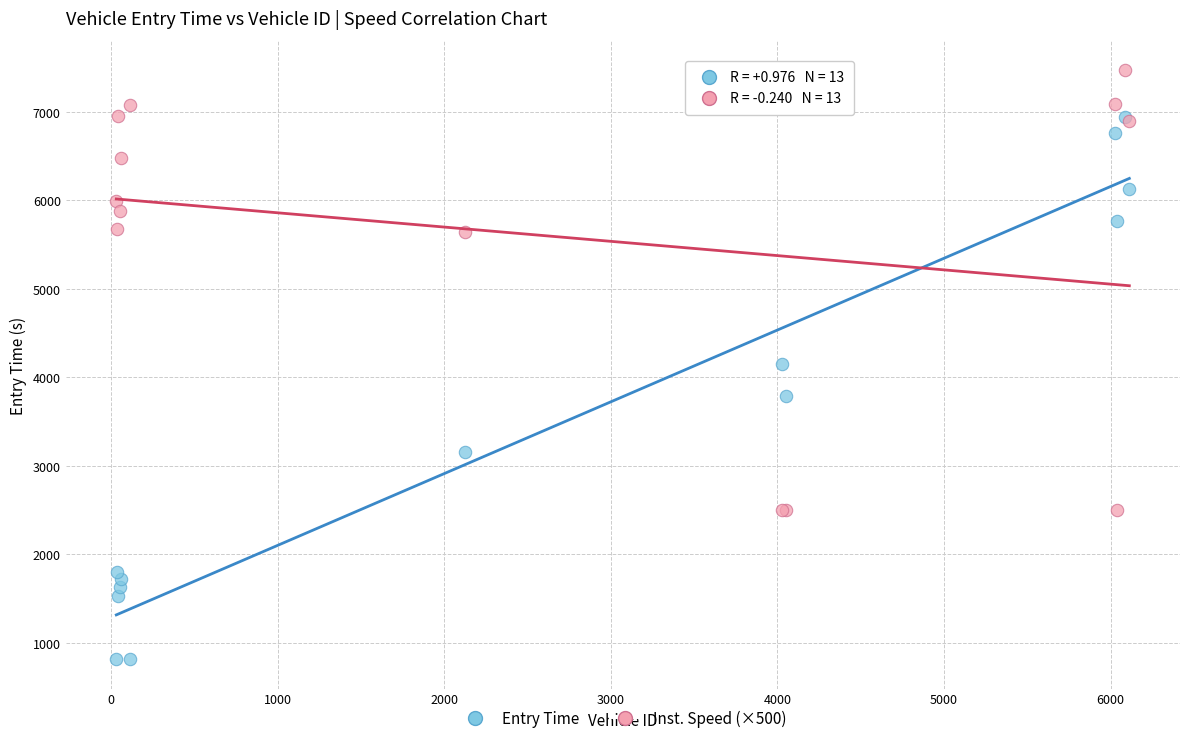

In the Entry Time series, what Y value is closest to 3876?

3785.5